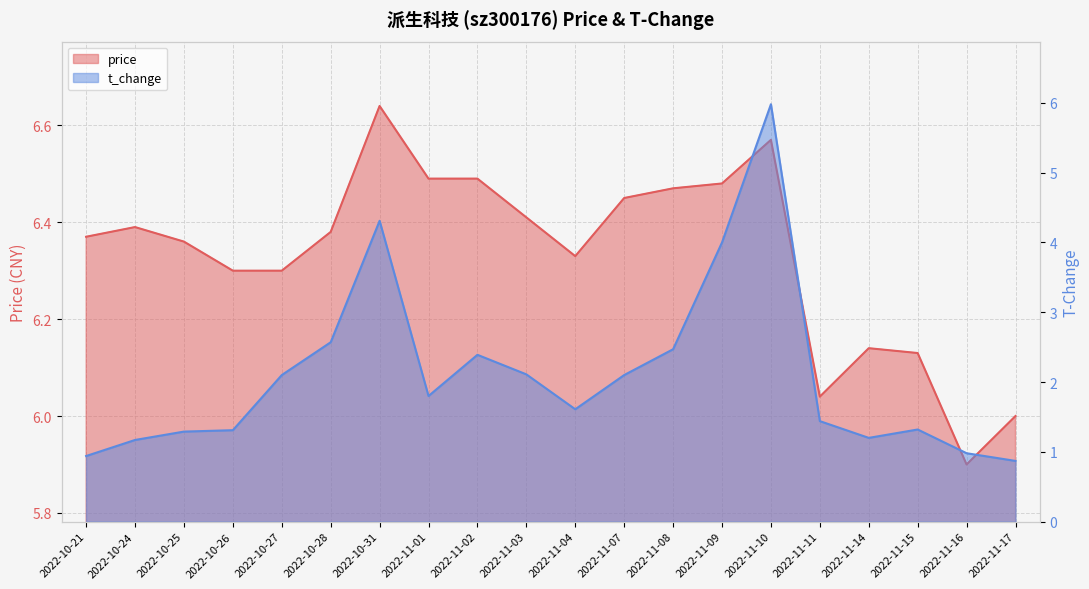

Which series has the largest range (max minus min)?

t_change